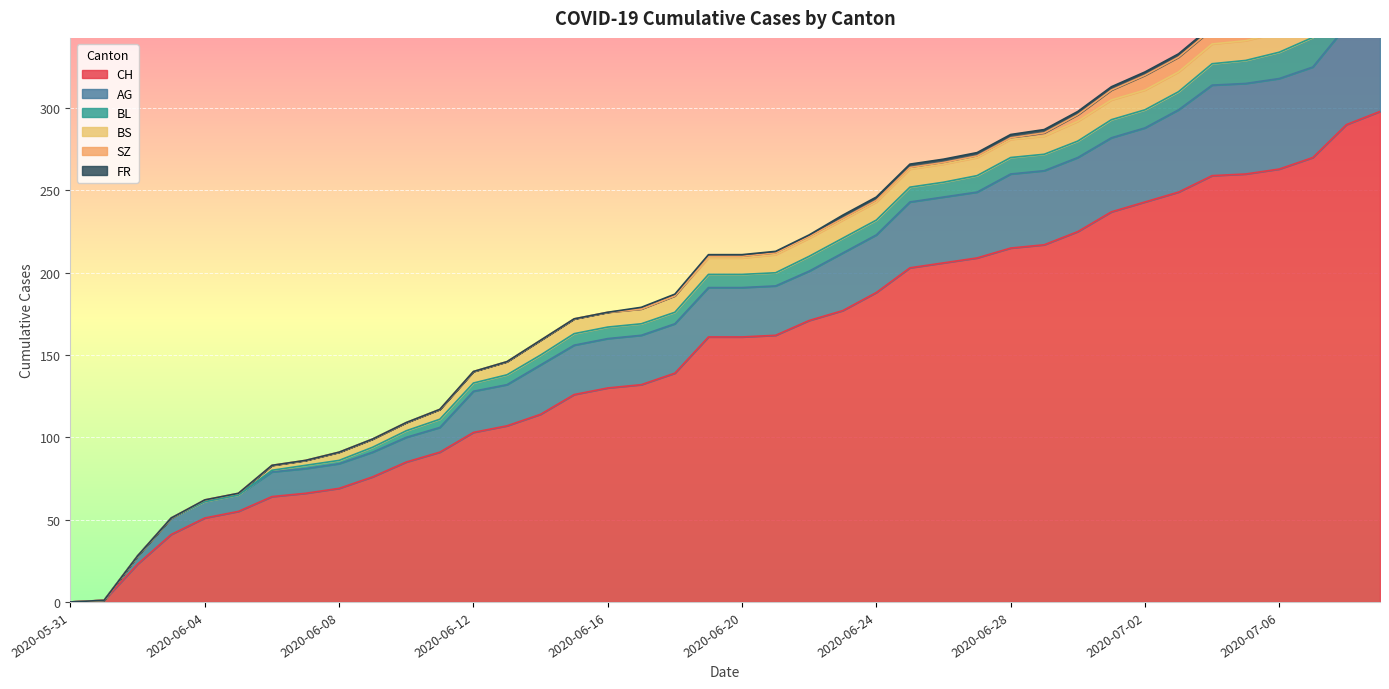

What is the label of the 7th point from the left?

2020-06-06